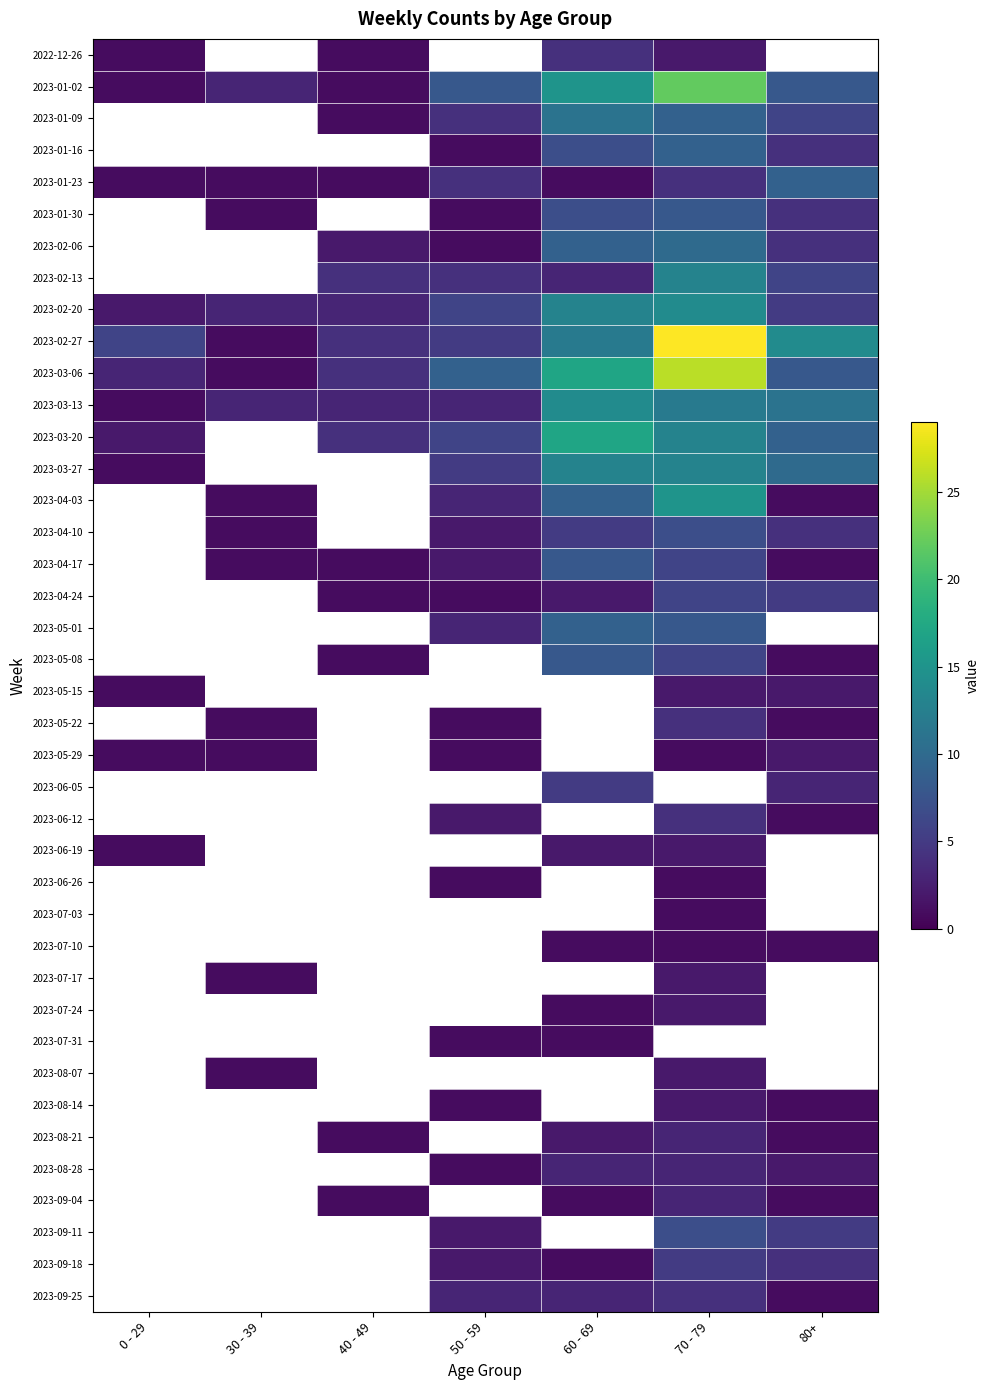

What is the difference between the second highest and second lowest values in the 2023-03-06 series?

14.0